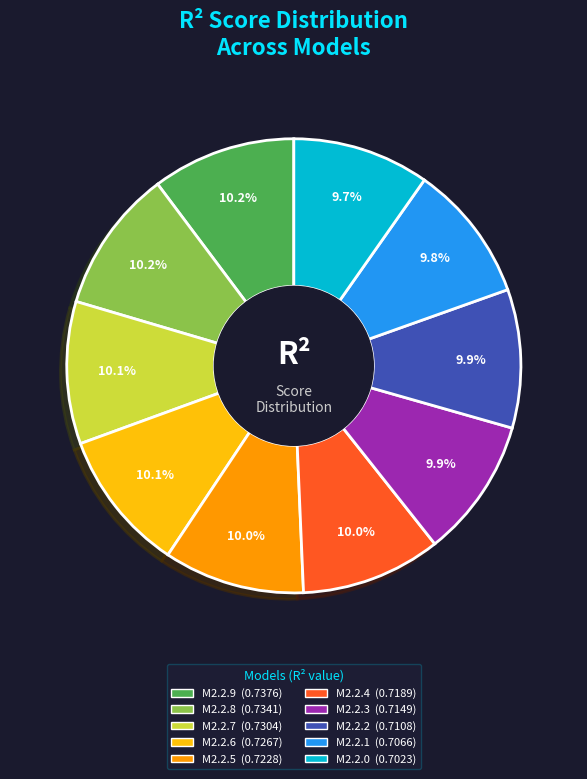

How many segments does this pie chart have?

10